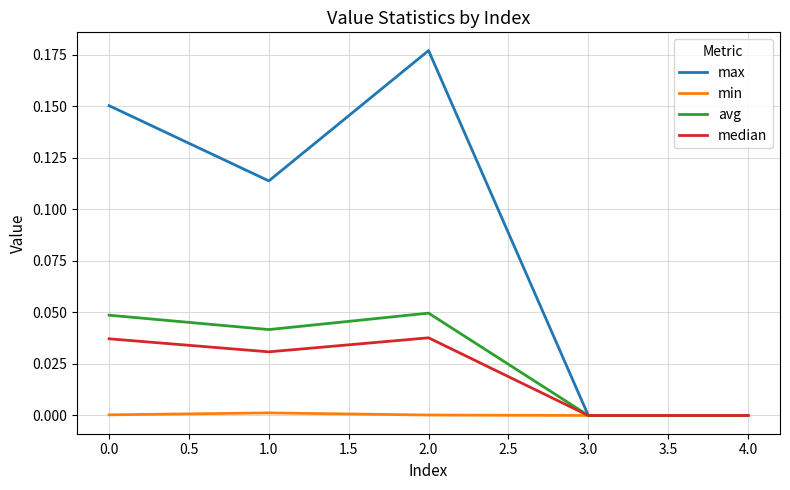

Which series has the widest spread of values?

max